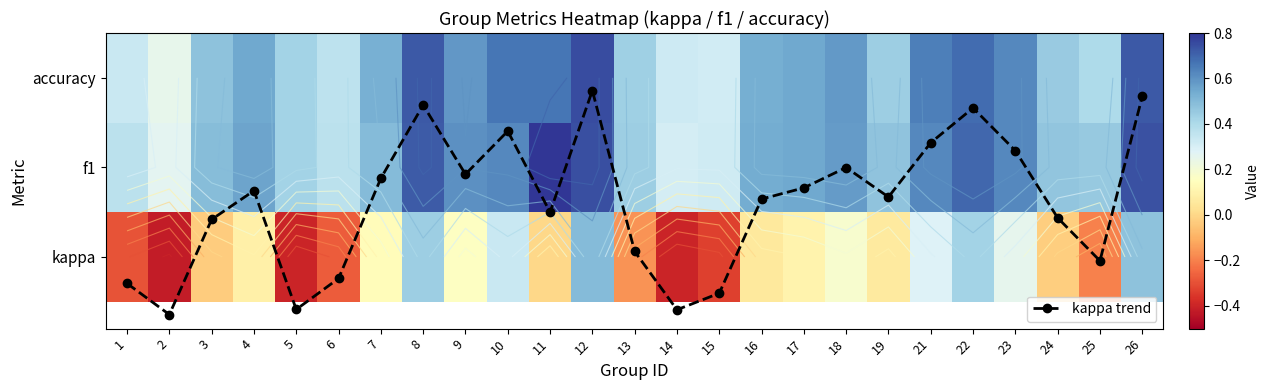

At which category is the sum across all series the highest?

12